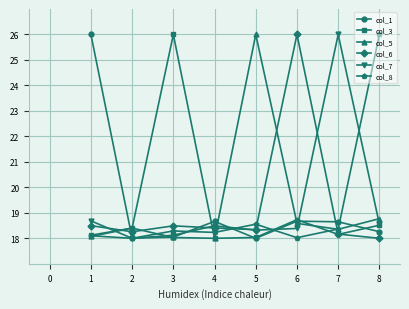

What is the total value across all series at 5?

117.2